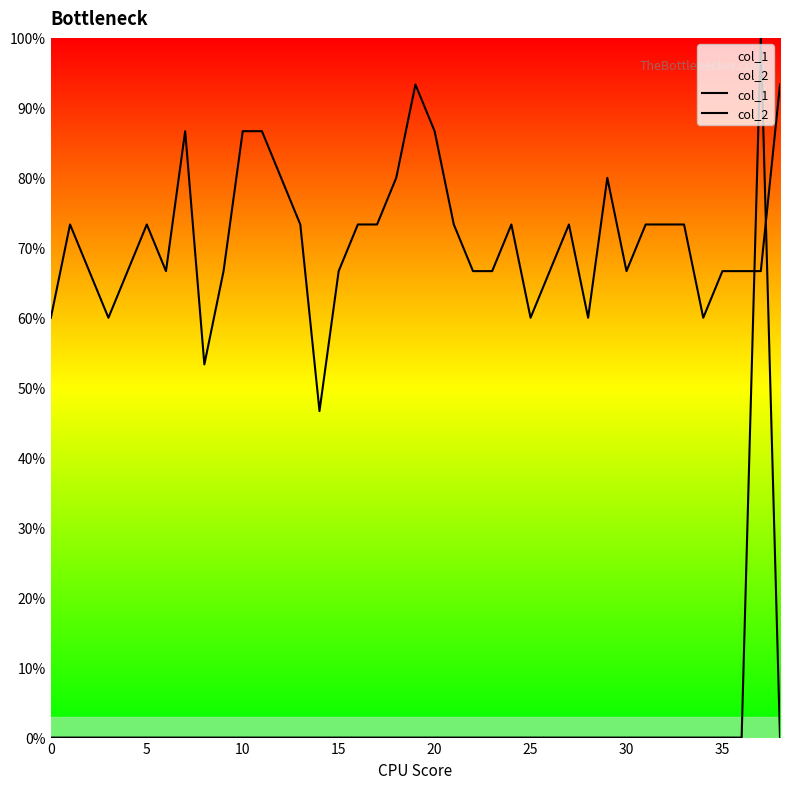

How many interior local peaks does the col_1 series have?

7